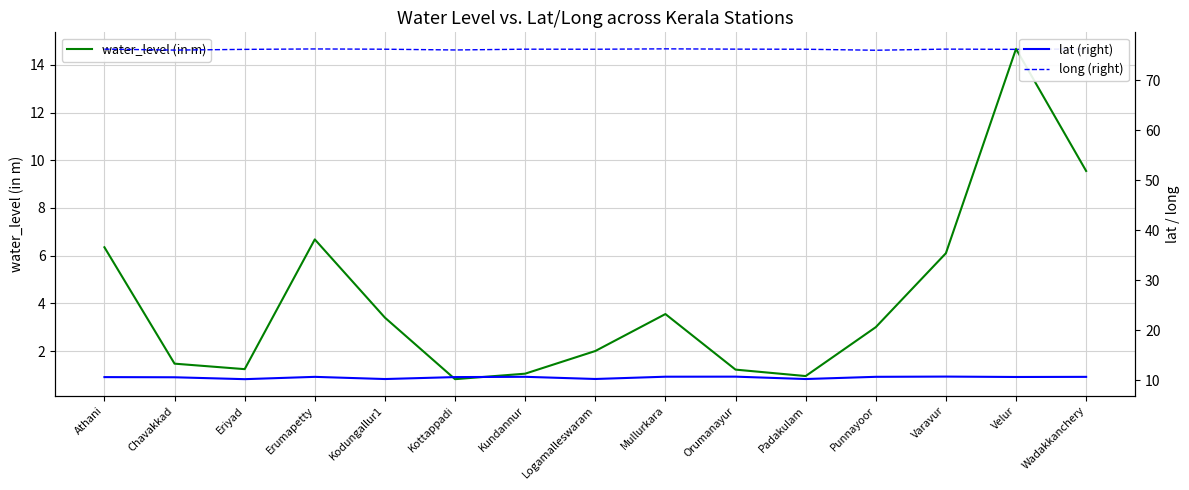

What is the approximate value of water_level (in m) at Mullurkara?

3.5